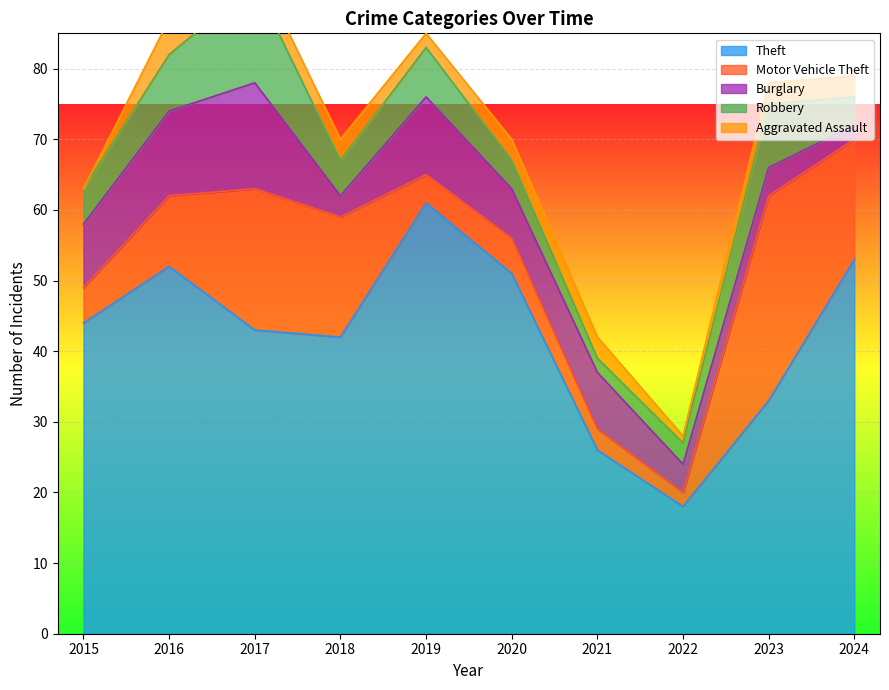

What is the average value of the Motor Vehicle Theft series?

11